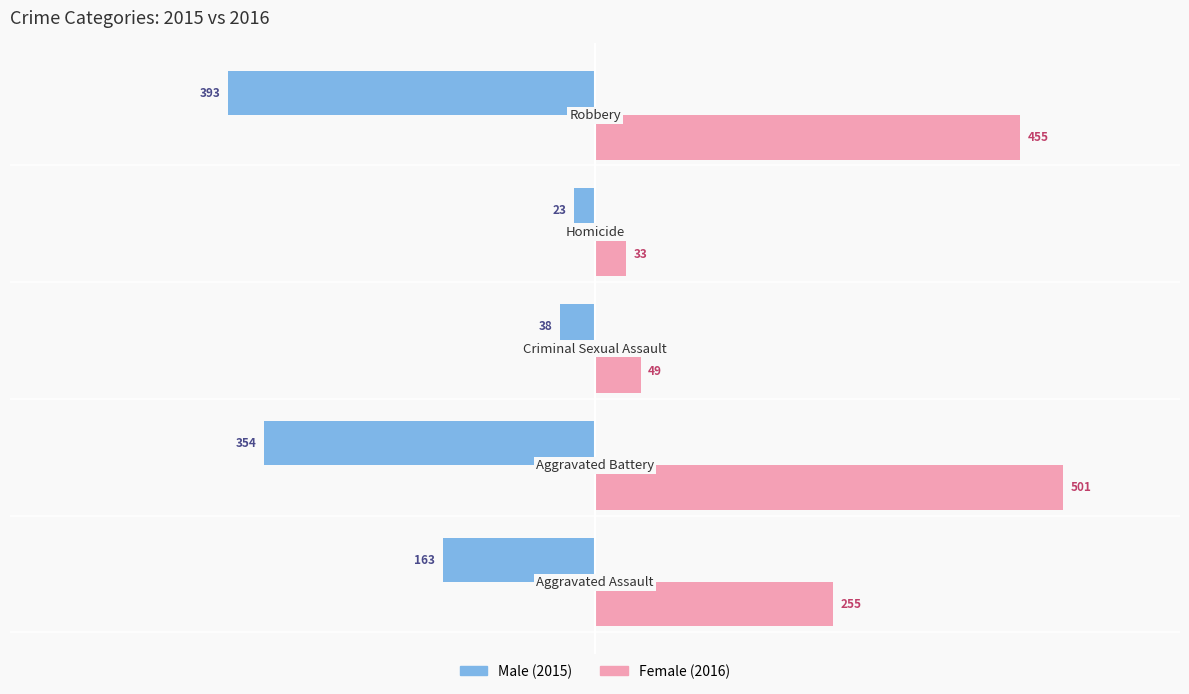

What is the minimum value shown in the chart?

-393